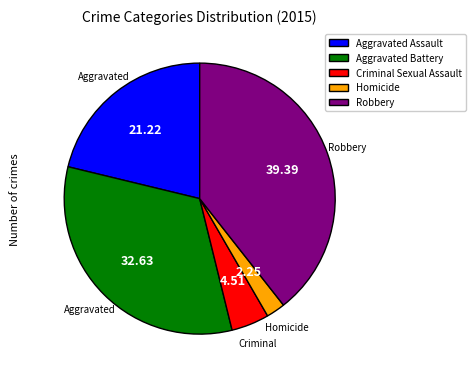

What is the smallest slice in the pie chart?

Homicide